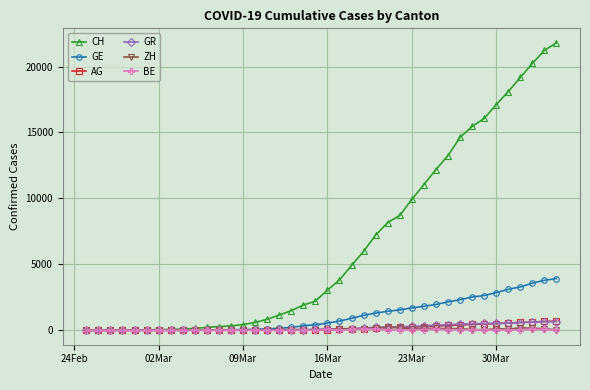

Which series has the widest spread of values?

CH